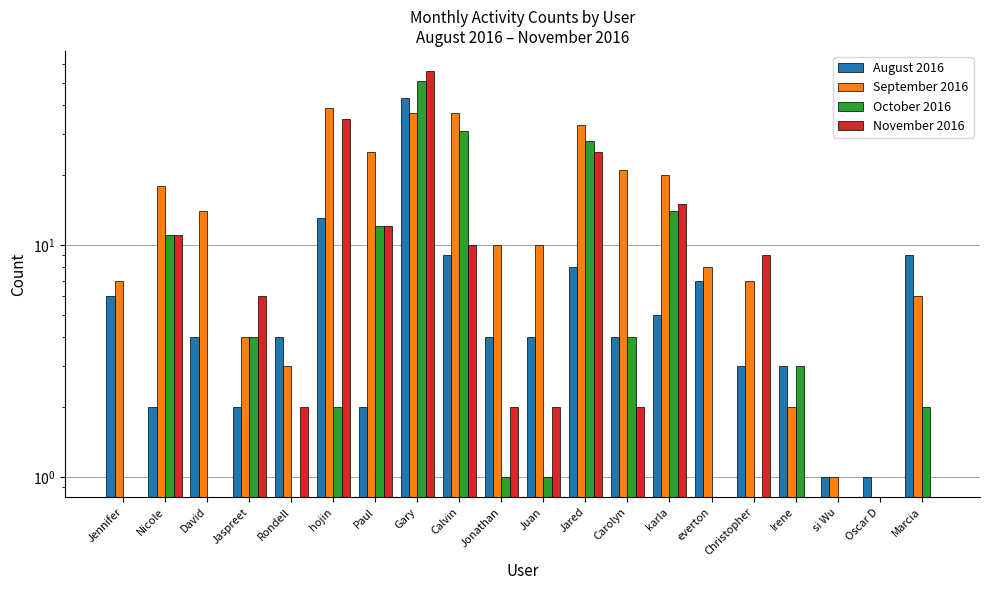

Reading left to right, list all the values displayed in this chart.

August 2016: Jennifer=6	Nicole=2	David=4	Jaspreet=2	Rondell=4	hojin=13	Paul=2	Gary=43	Calvin=9	Jonathan=4	Juan=4	Jared=8	Carolyn=4	karla=5	everton=7	Christopher=3	Irene=3	si Wu=1	Oscar D=1	Marcia=9
September 2016: Jennifer=7	Nicole=18	David=14	Jaspreet=4	Rondell=3	hojin=39	Paul=25	Gary=37	Calvin=37	Jonathan=10	Juan=10	Jared=33	Carolyn=21	karla=20	everton=8	Christopher=7	Irene=2	si Wu=1	Oscar D=0	Marcia=6
October 2016: Jennifer=0	Nicole=11	David=0	Jaspreet=4	Rondell=0	hojin=2	Paul=12	Gary=51	Calvin=31	Jonathan=1	Juan=1	Jared=28	Carolyn=4	karla=14	everton=0	Christopher=0	Irene=3	si Wu=0	Oscar D=0	Marcia=2
November 2016: Jennifer=0	Nicole=11	David=0	Jaspreet=6	Rondell=2	hojin=35	Paul=12	Gary=56	Calvin=10	Jonathan=2	Juan=2	Jared=25	Carolyn=2	karla=15	everton=0	Christopher=9	Irene=0	si Wu=0	Oscar D=0	Marcia=0